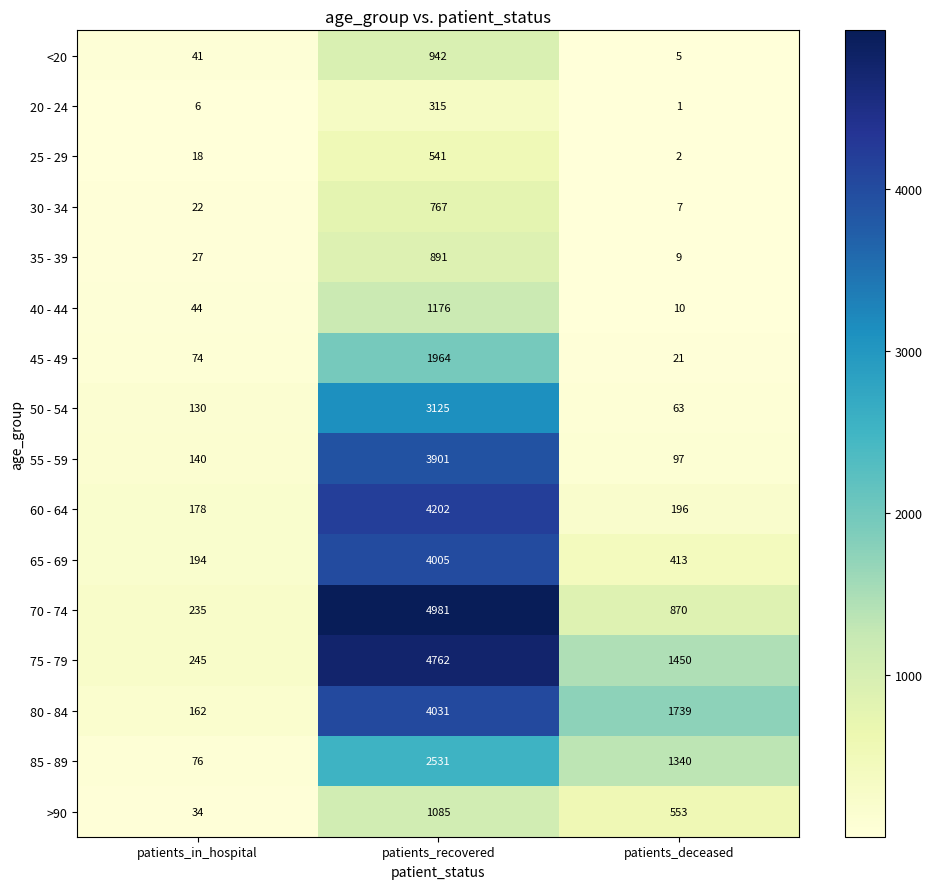

Which series has the widest spread of values?

70 - 74